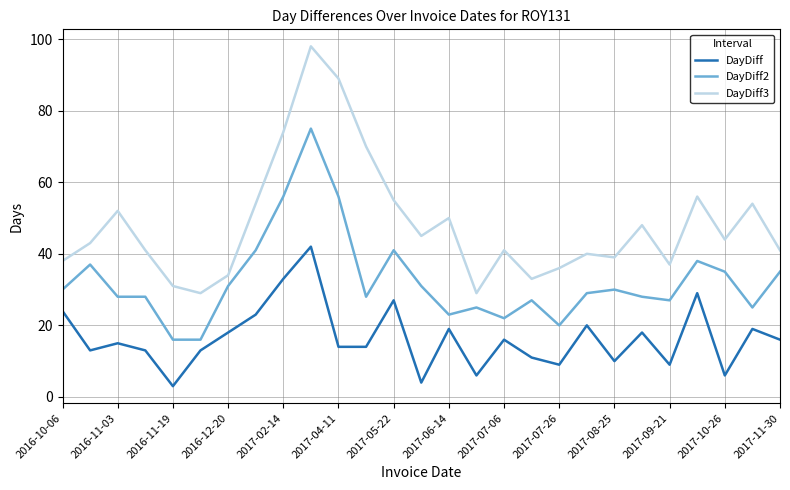

What is the minimum value shown in the chart?

3